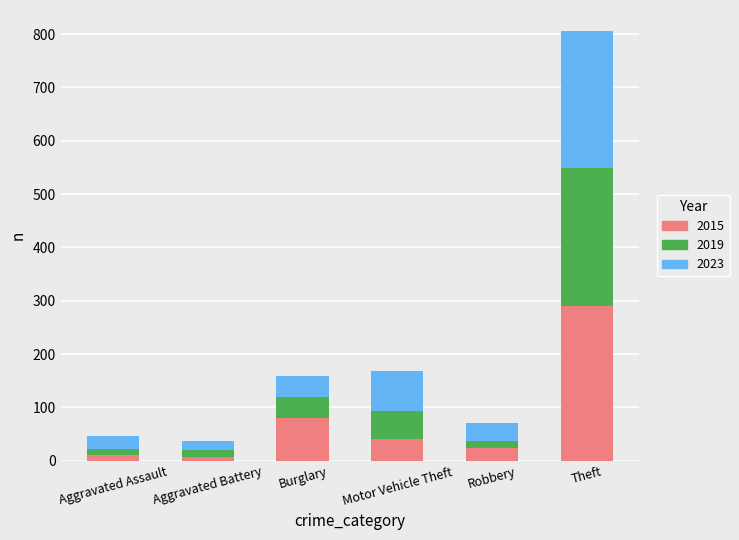

At which category is the sum across all series the highest?

Theft